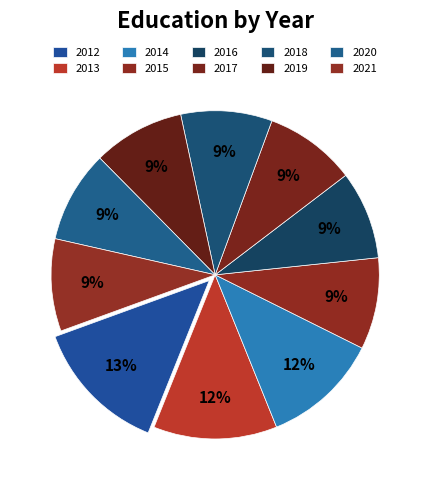

Is the sum of 2016 and 2020 greater than half?

No